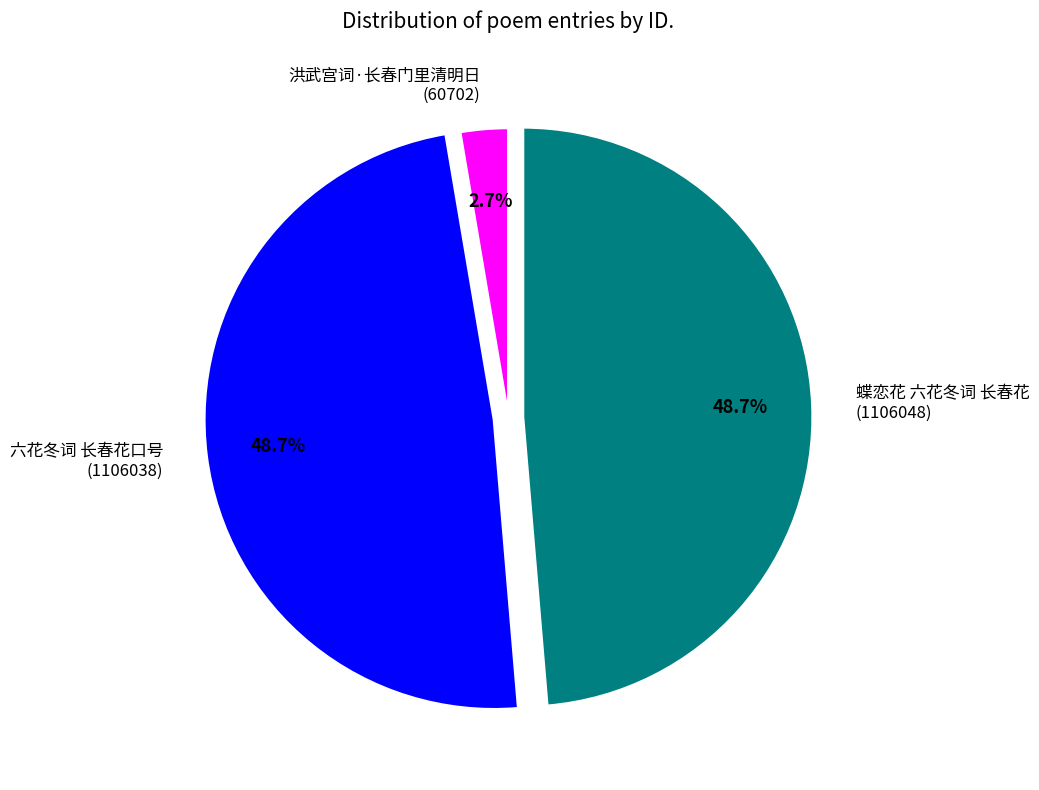

How much of the chart is everything except 六花冬词 长春花口号 (1106038)?

51.3%